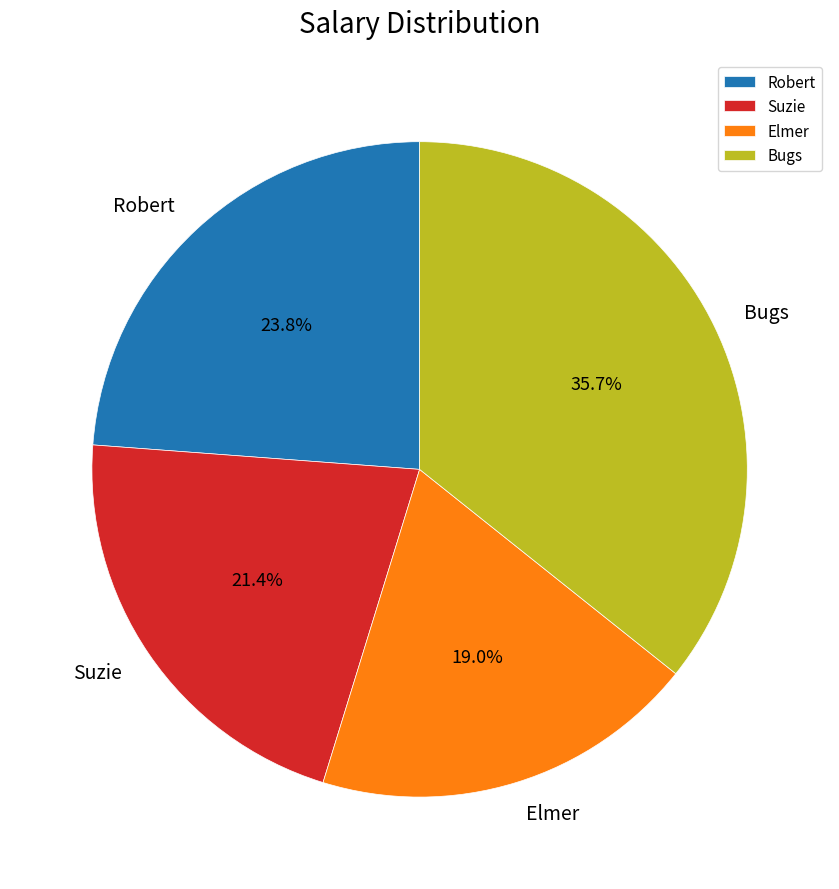

Does Suzie account for over 50% of the chart?

No